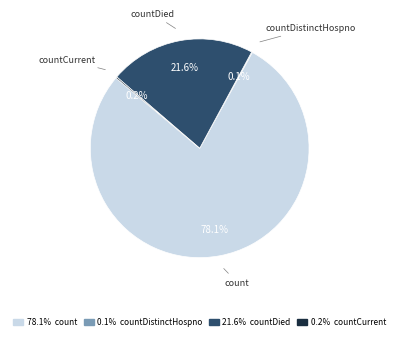

Is there a majority slice in this chart?

Yes